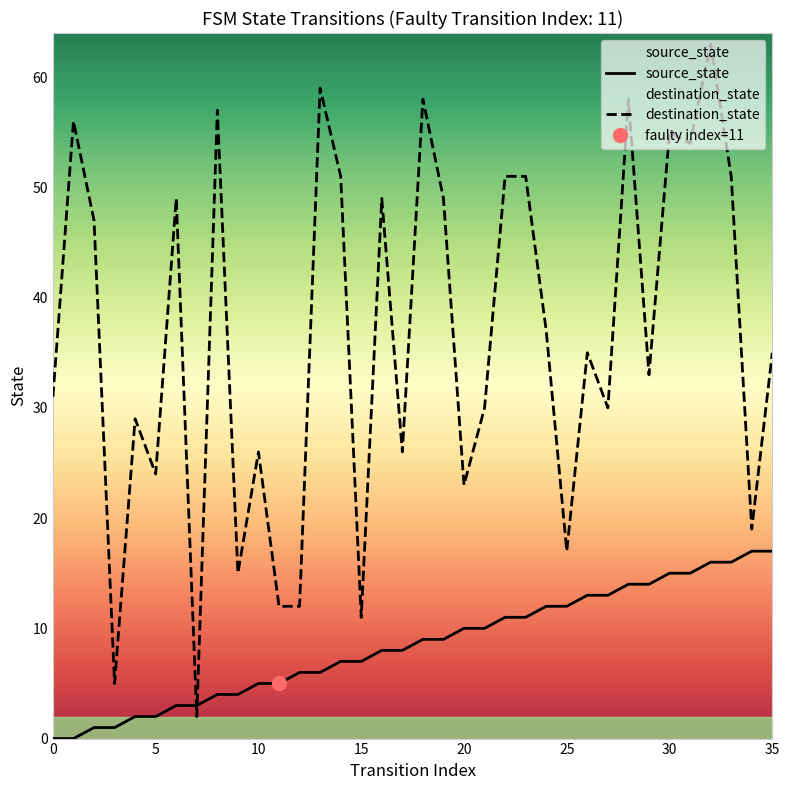

How many interior local valleys does the destination_state series have?

12